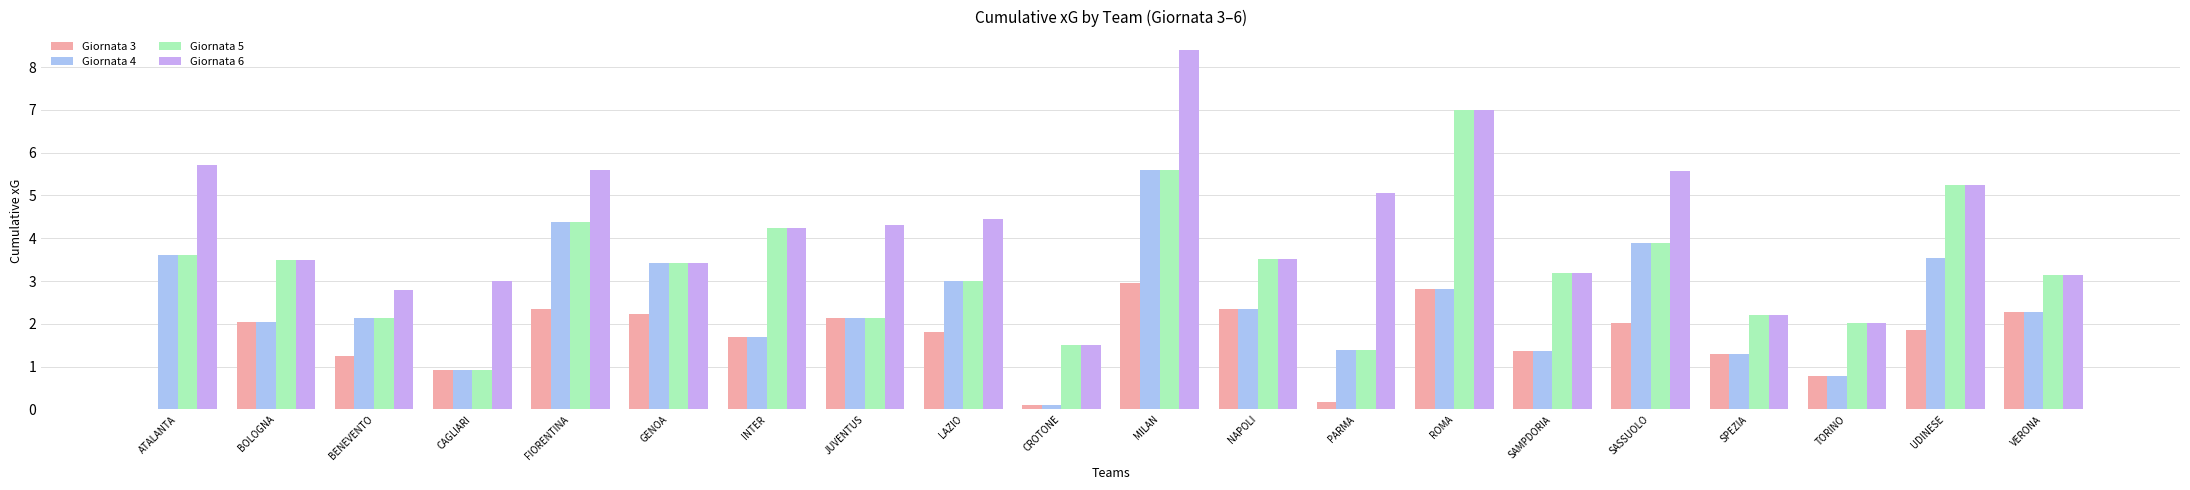

What is the maximum value for Giornata 4?

5.6